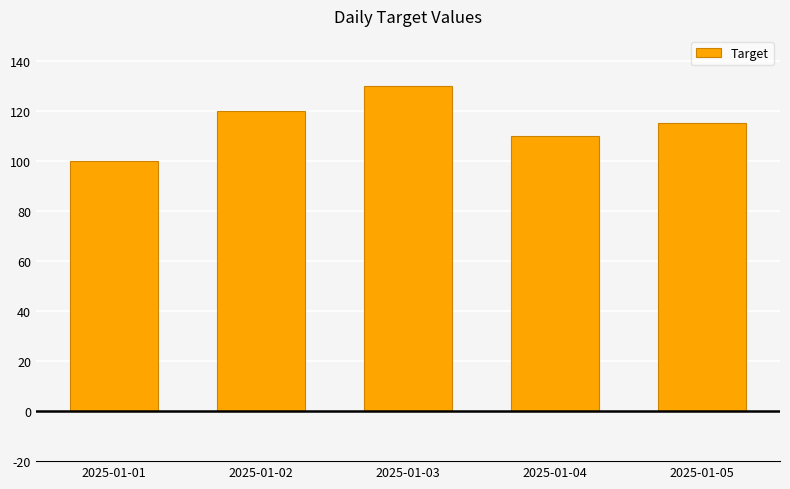

Does the chart contain any negative values?

No